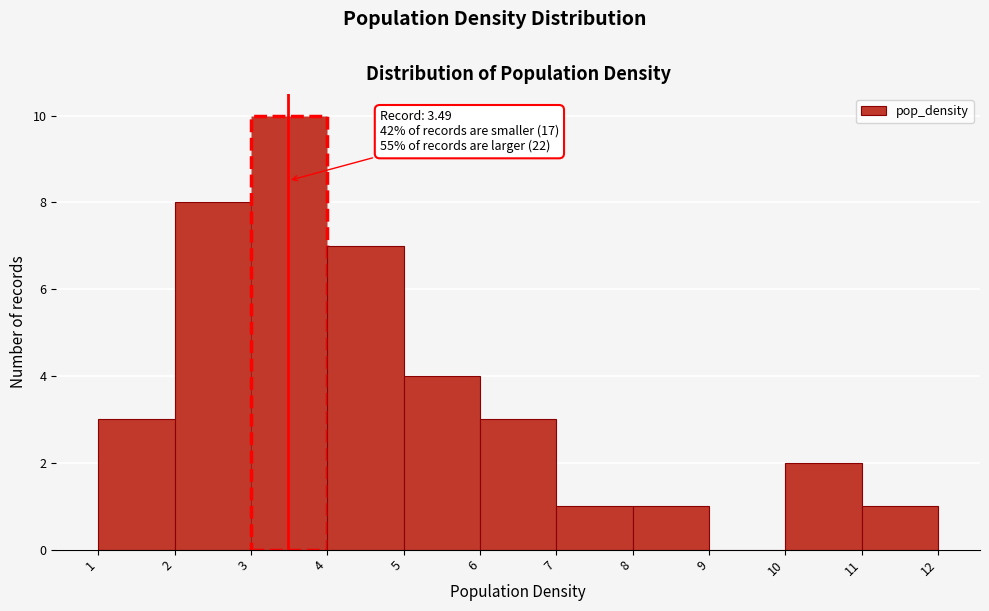

Over which range of the x-axis is the bar tallest?

3 to 4